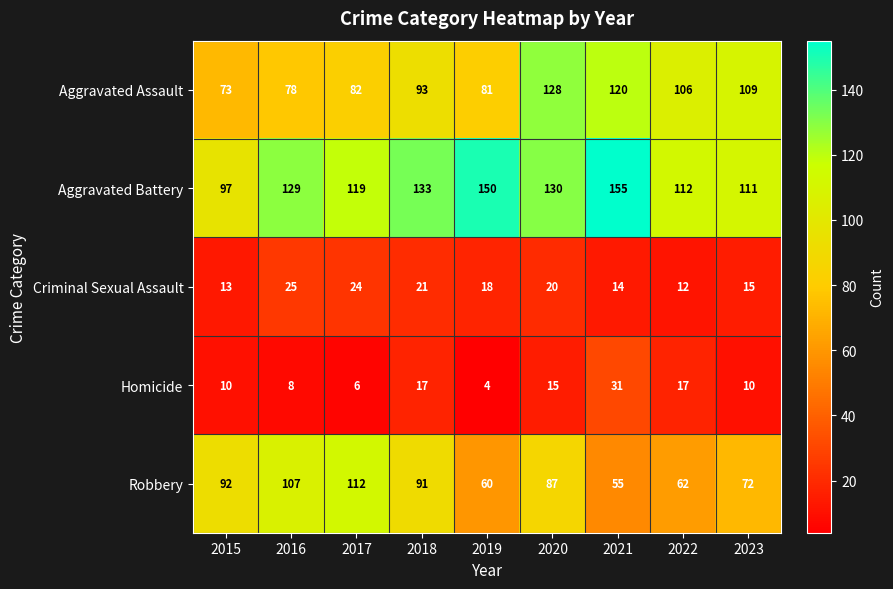

Rank the series by their maximum value, from lowest to highest.

Criminal Sexual Assault, Homicide, Robbery, Aggravated Assault, Aggravated Battery